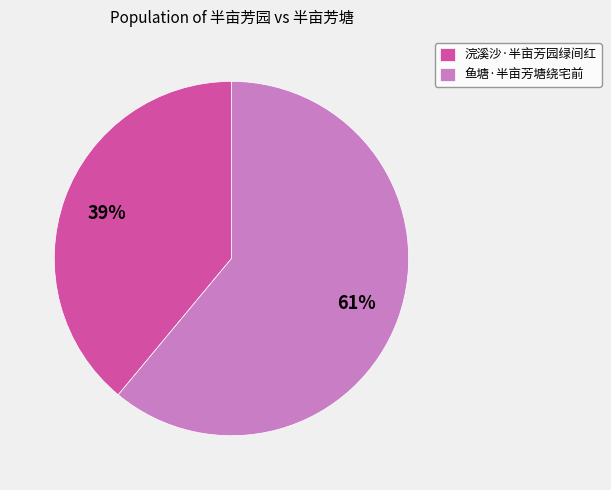

Count the number of slices in the pie.

2